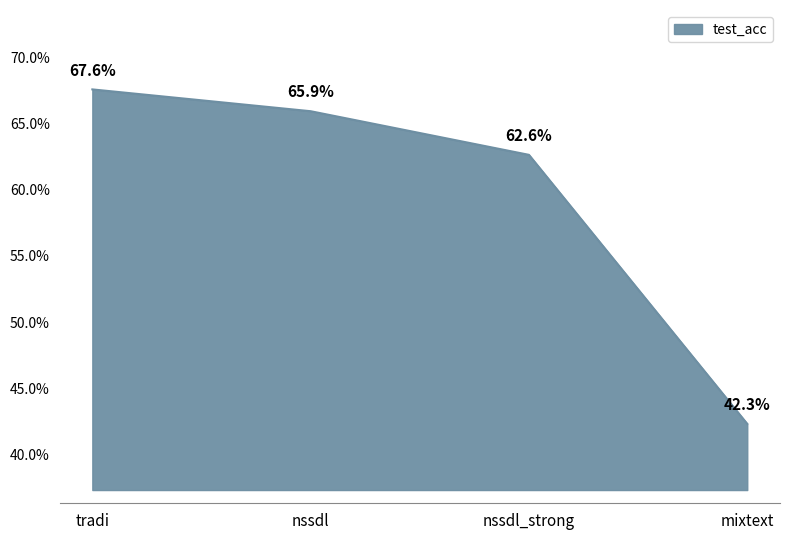

Does the chart have visible grid lines?

No